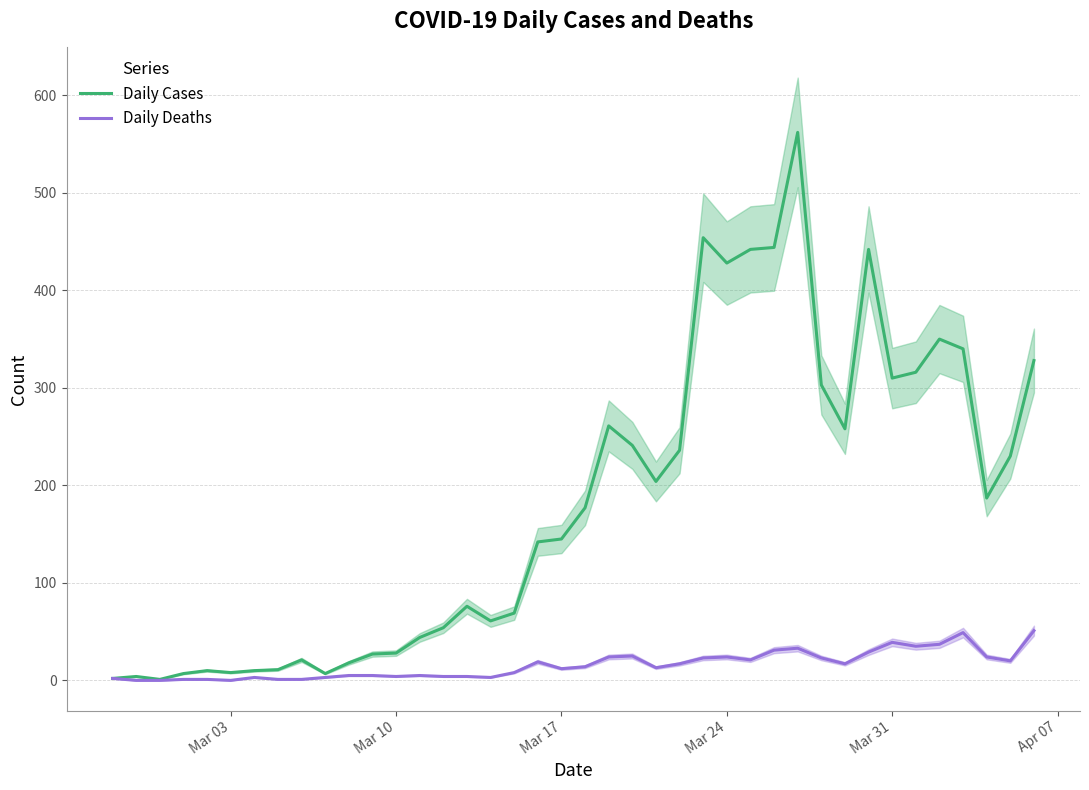

How many data points in Daily Cases are less than 177?

20